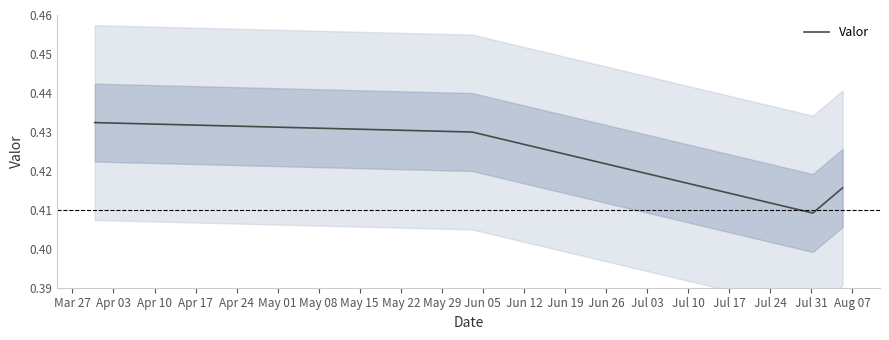

True or false: Valor has more than 2 interior local peaks.

False